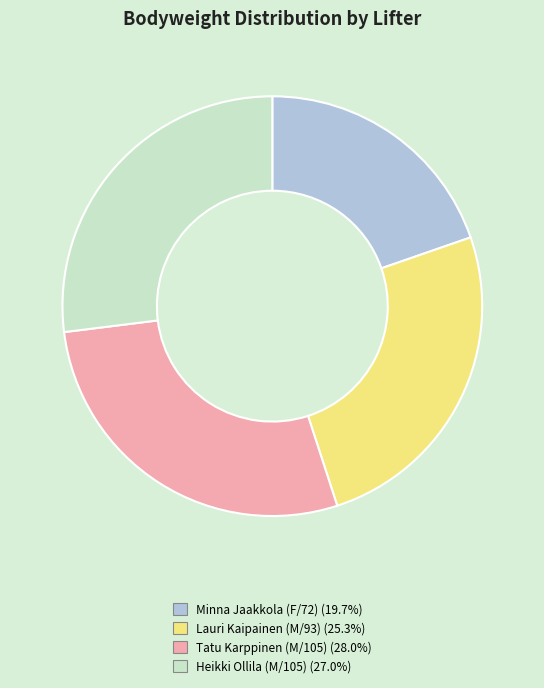

Does Lauri Kaipainen (M/93) account for over 50% of the chart?

No